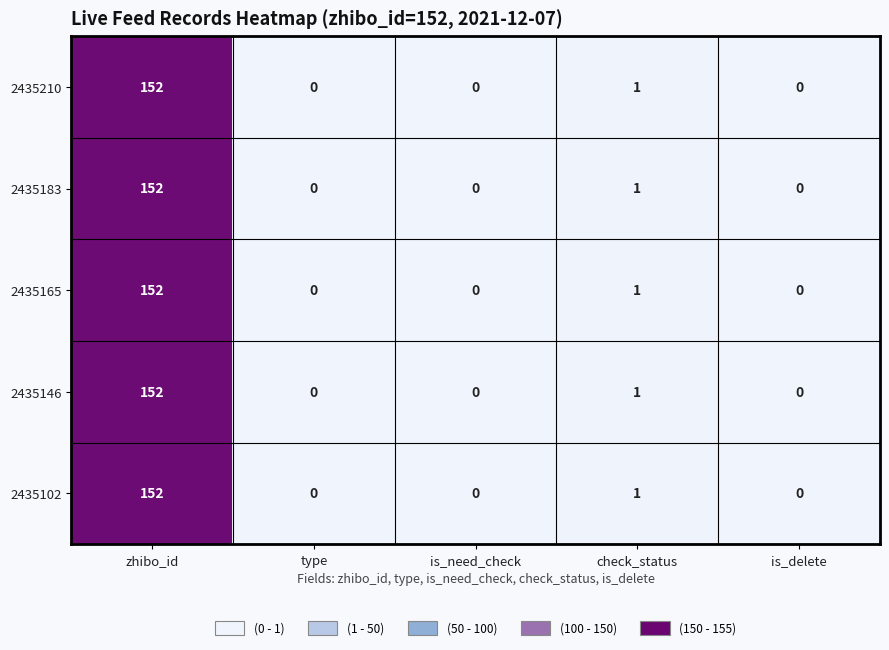

At which label is 2435165 closest to 76?

check_status